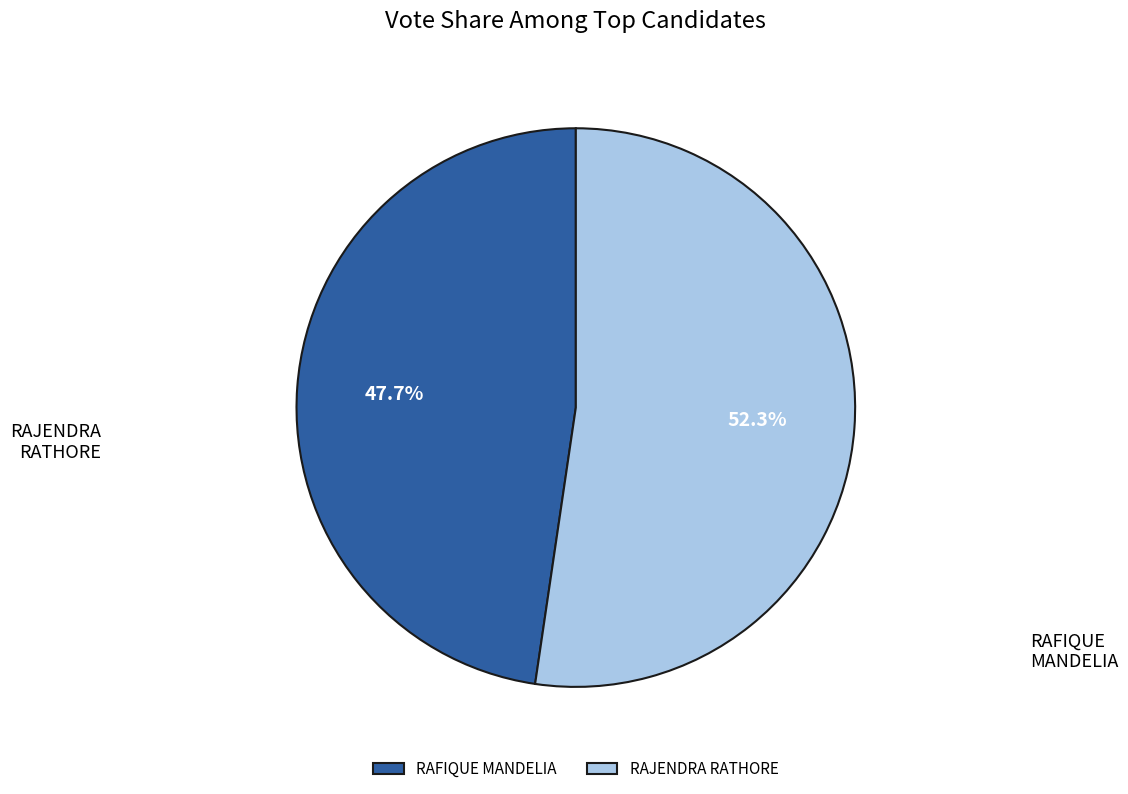

Rank the categories by value from lowest to highest.

RAFIQUE MANDELIA, RAJENDRA RATHORE